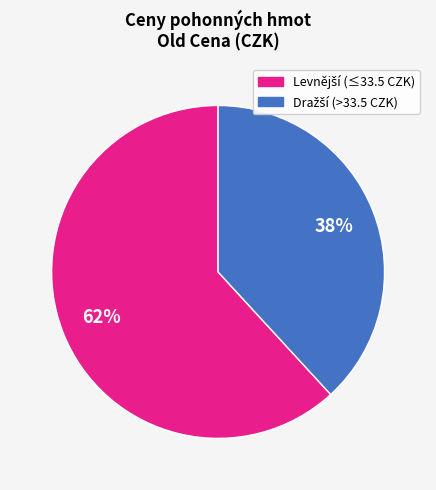

How many segments does this pie chart have?

2